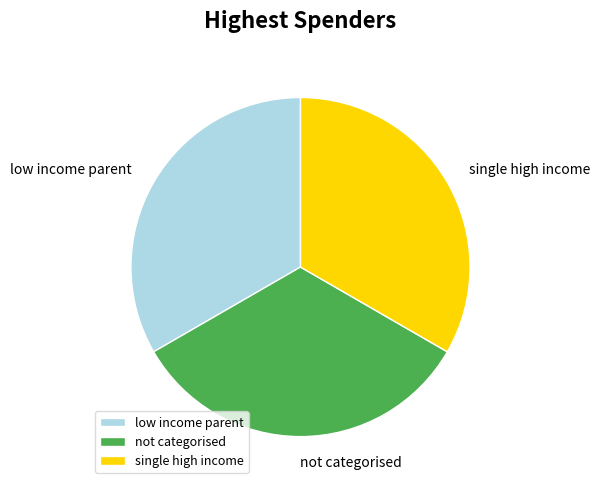

What is the ratio of the value at low income parent to the value at single high income?

1.0